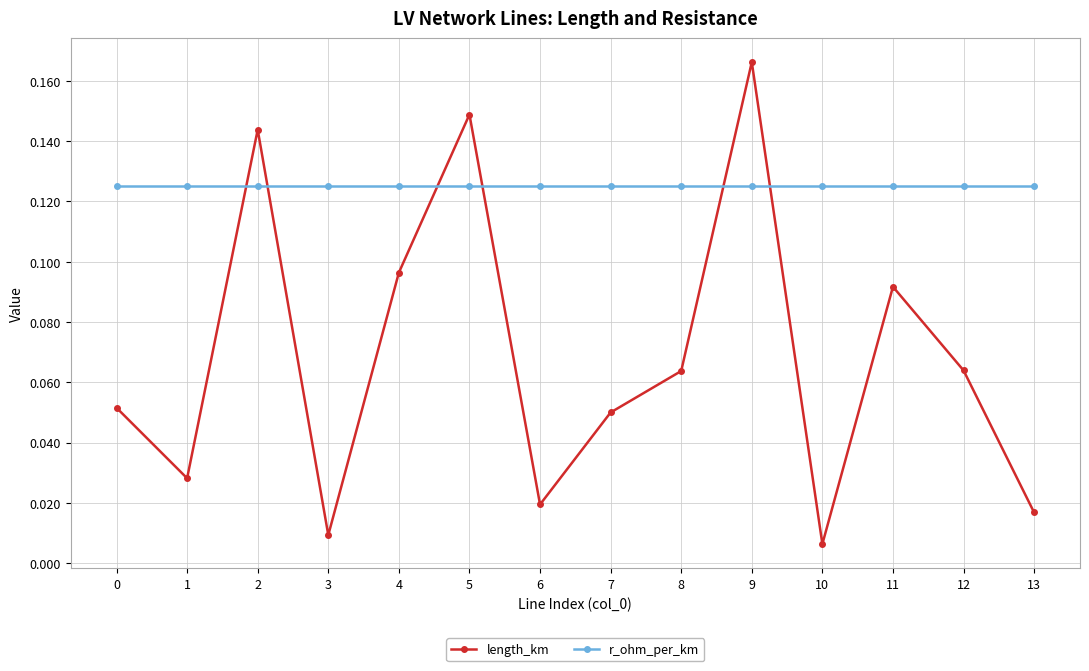

How many times do length_km and r_ohm_per_km cross each other?

6